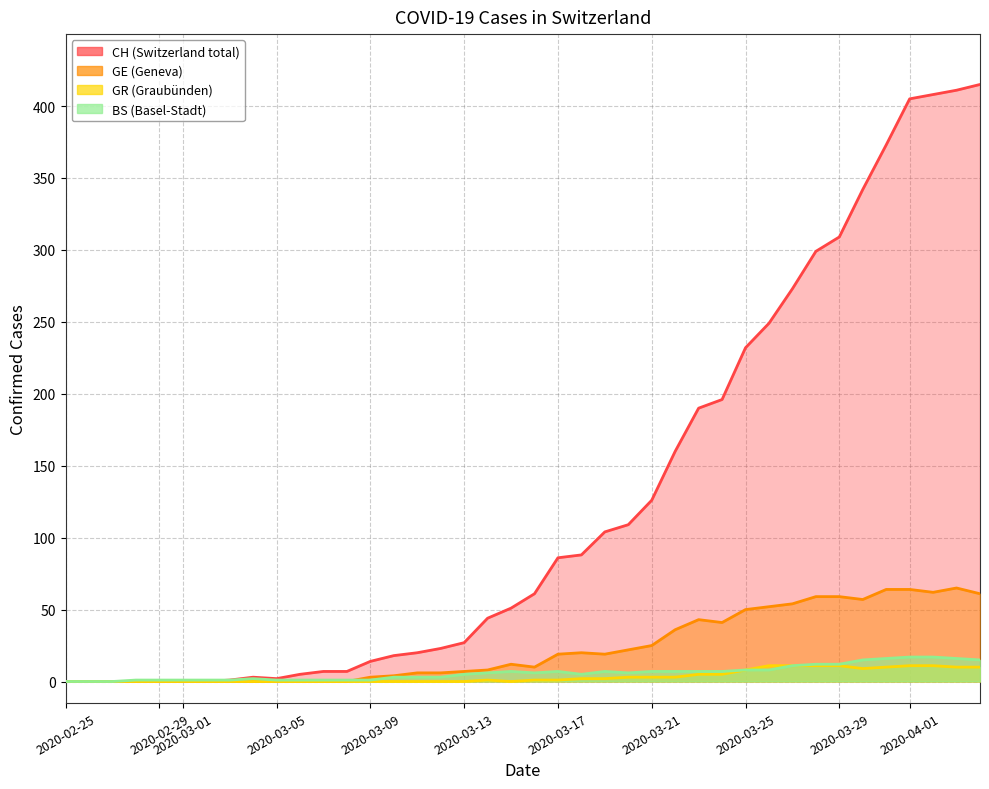

How many data points in CH are less than 61?

20